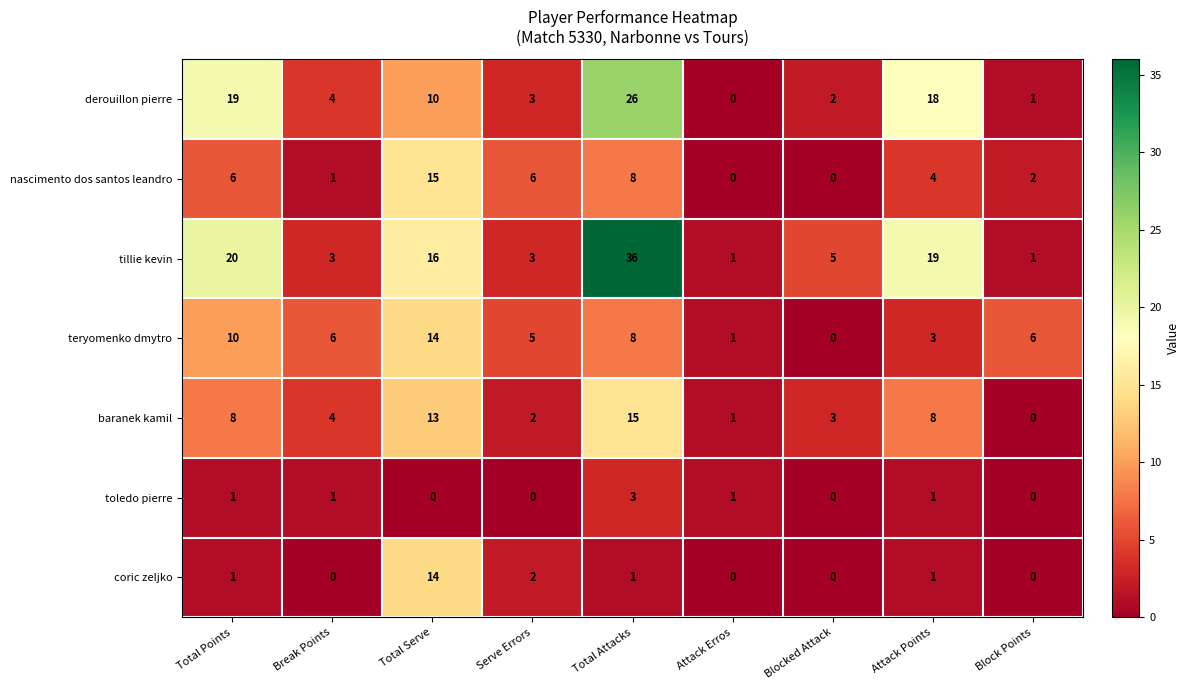

At which category is the sum across all series the highest?

Total Attacks